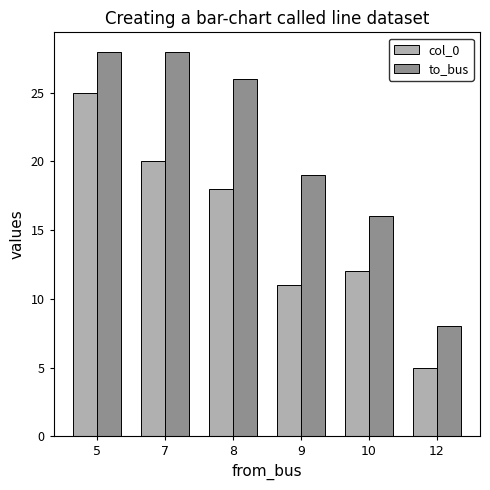

List the labels in order of col_0 value, smallest first.

12, 9, 10, 8, 7, 5